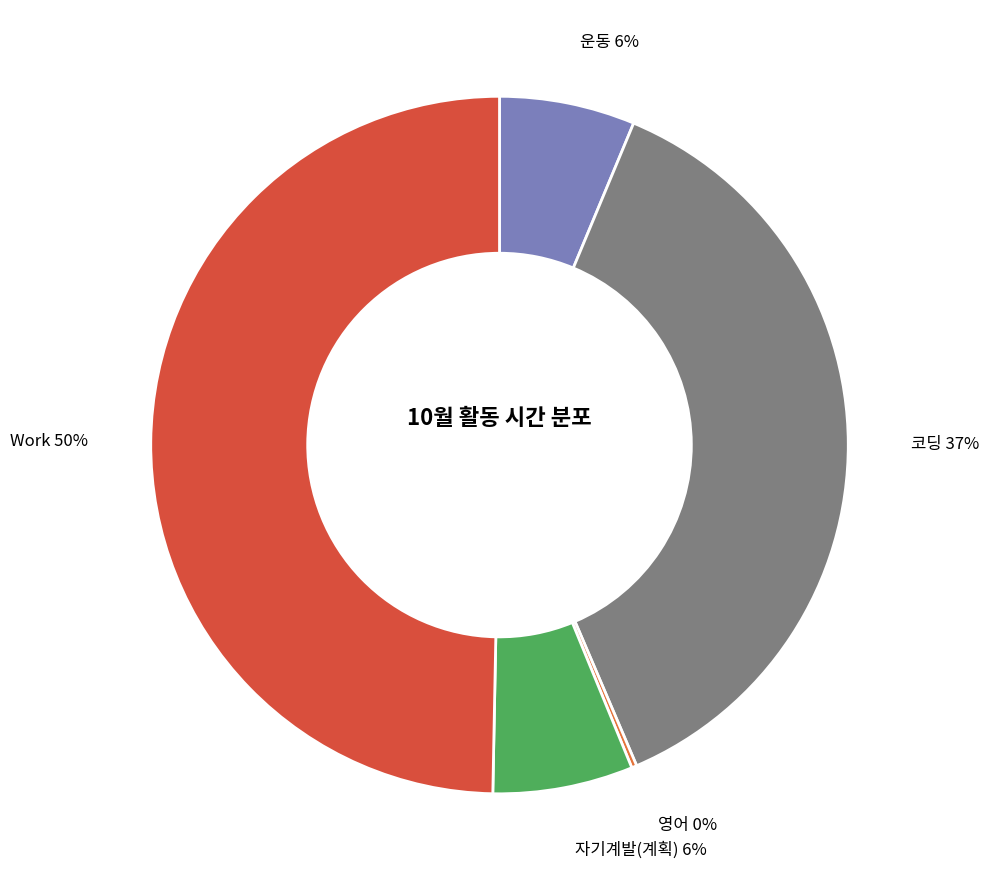

Which slice is the largest?

Work